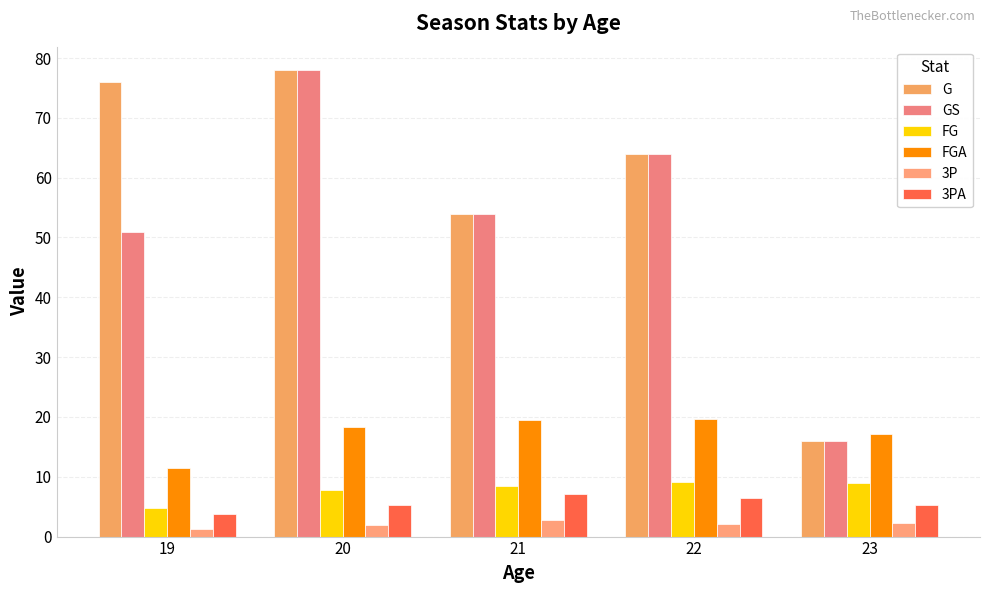

What is the difference between the maximum and second lowest values in the 3PA series?

1.9